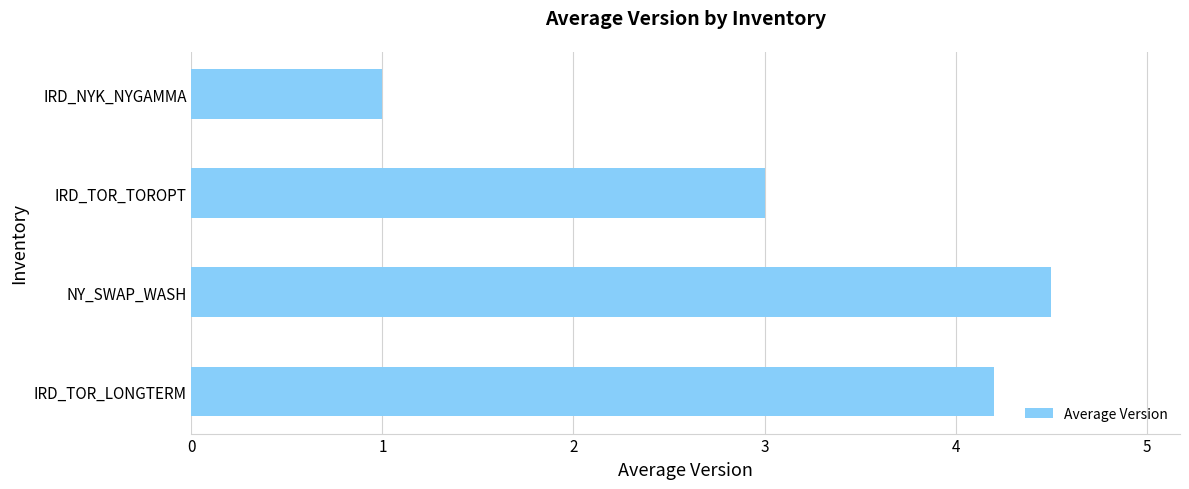

What is the ratio of the value at NY_SWAP_WASH to the value at IRD_TOR_TOROPT?

1.5